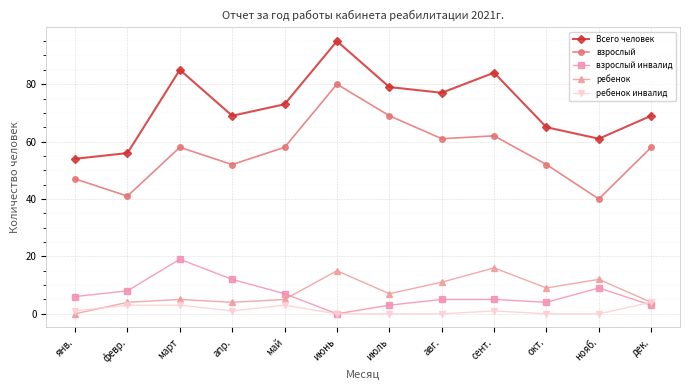

Reading left to right, extract all data points from this chart.

Всего человек: янв.=54	февр.=56	март=85	апр.=69	май=73	июнь=95	июль=79	авг.=77	сент.=84	окт.=65	нояб.=61	дек.=69
взрослый: янв.=47	февр.=41	март=58	апр.=52	май=58	июнь=80	июль=69	авг.=61	сент.=62	окт.=52	нояб.=40	дек.=58
взрослый инвалид: янв.=6	февр.=8	март=19	апр.=12	май=7	июнь=0	июль=3	авг.=5	сент.=5	окт.=4	нояб.=9	дек.=3
ребенок: янв.=0	февр.=4	март=5	апр.=4	май=5	июнь=15	июль=7	авг.=11	сент.=16	окт.=9	нояб.=12	дек.=4
ребенок инвалид: янв.=1	февр.=3	март=3	апр.=1	май=3	июнь=0	июль=0	авг.=0	сент.=1	окт.=0	нояб.=0	дек.=4